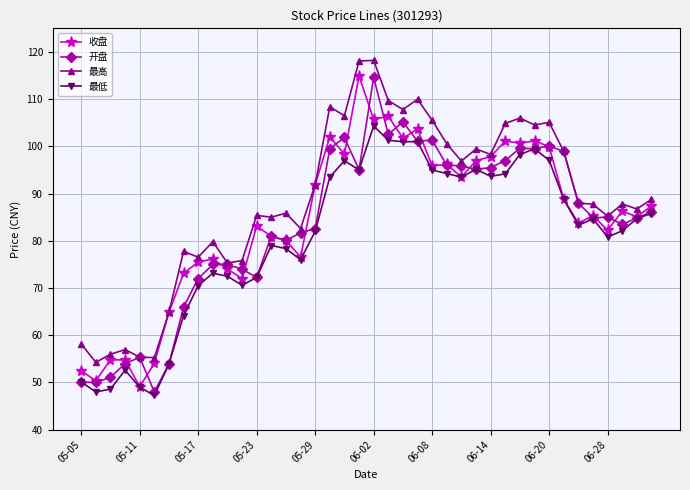

What is the lowest value of the 开盘 series?

48.0